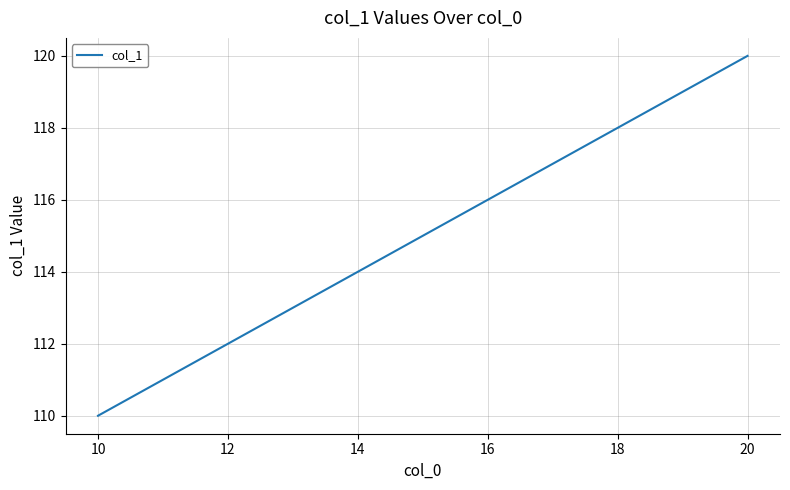

What is the minimum value shown in the chart?

110